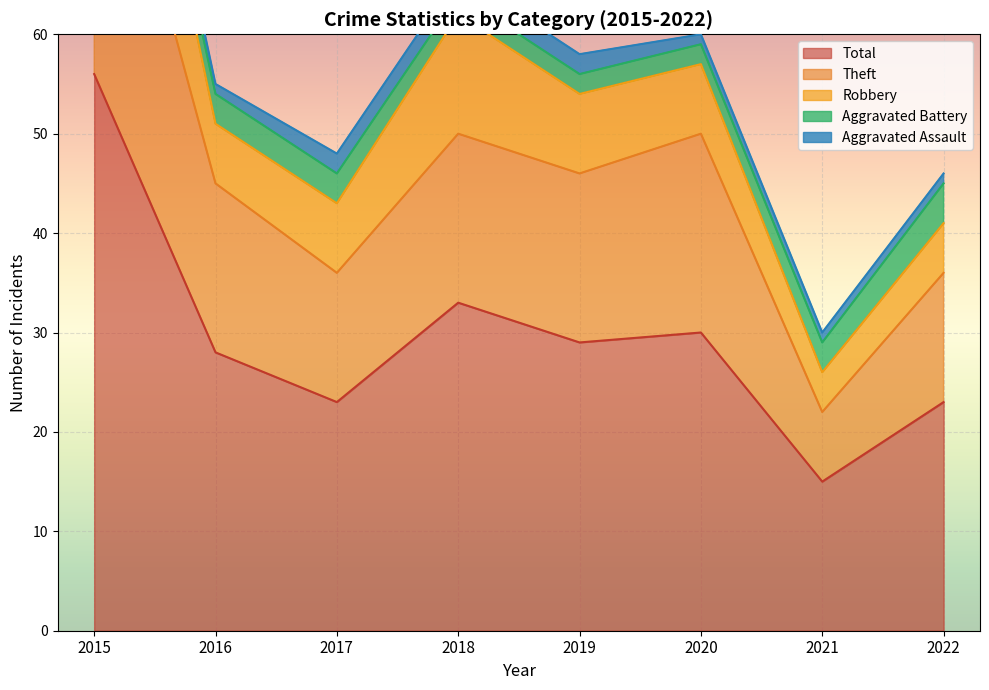

At which category does Theft reach its first local valley?

2017